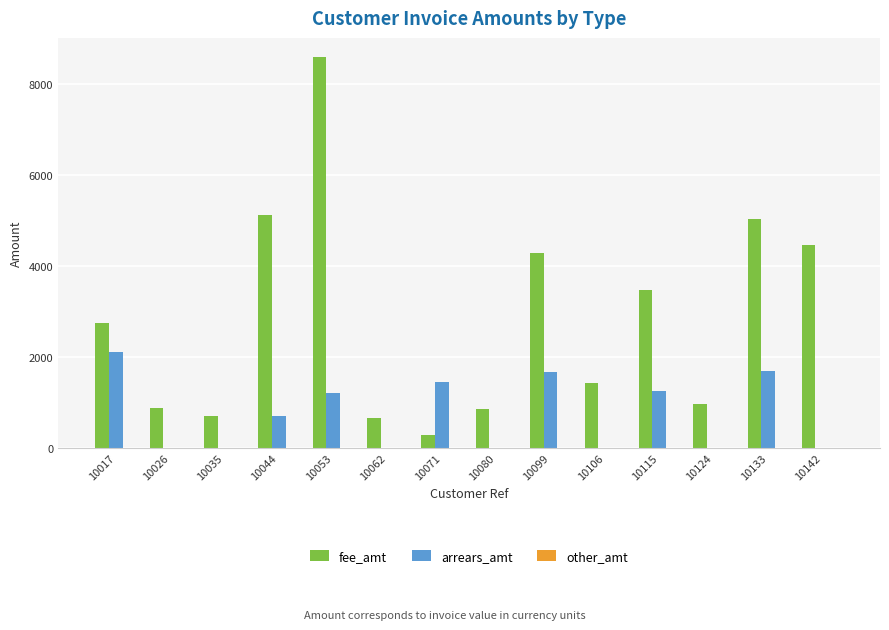

Is it true that fee_amt equals 4461.0 at 10142?

True